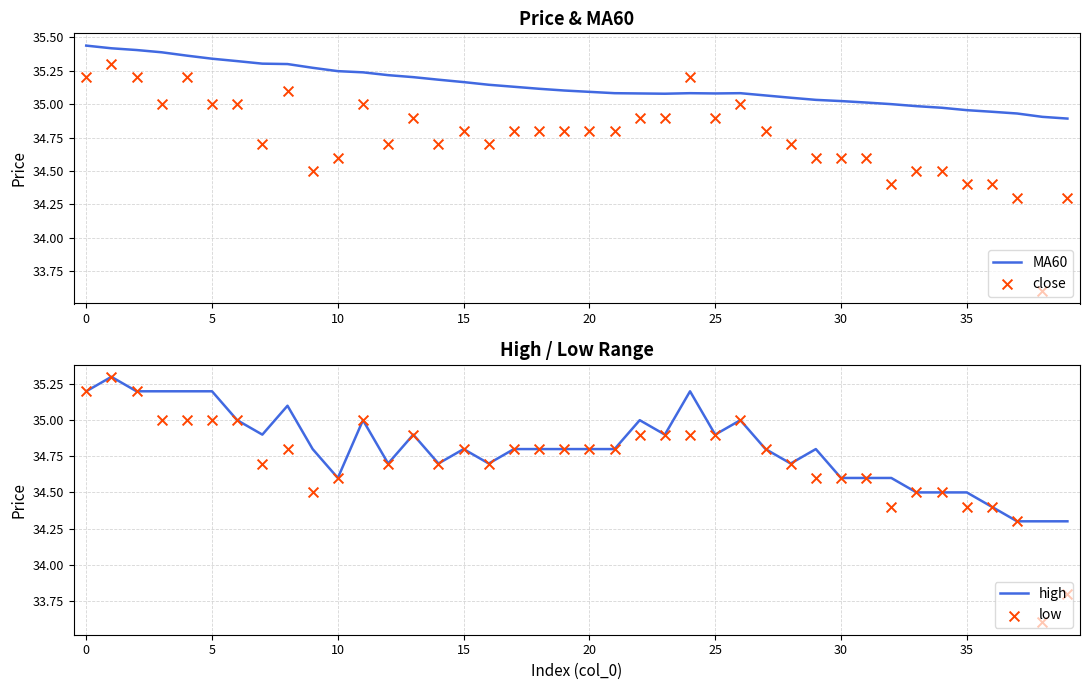

Which series reaches the maximum Y coordinate?

MA60